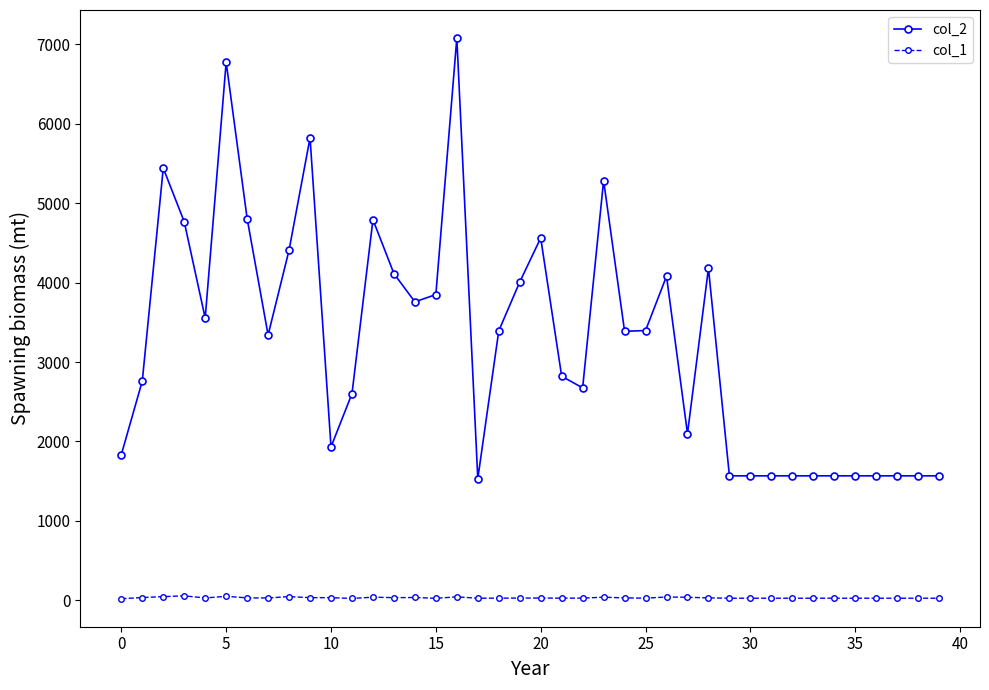

Which series has the largest total across all categories?

col_2